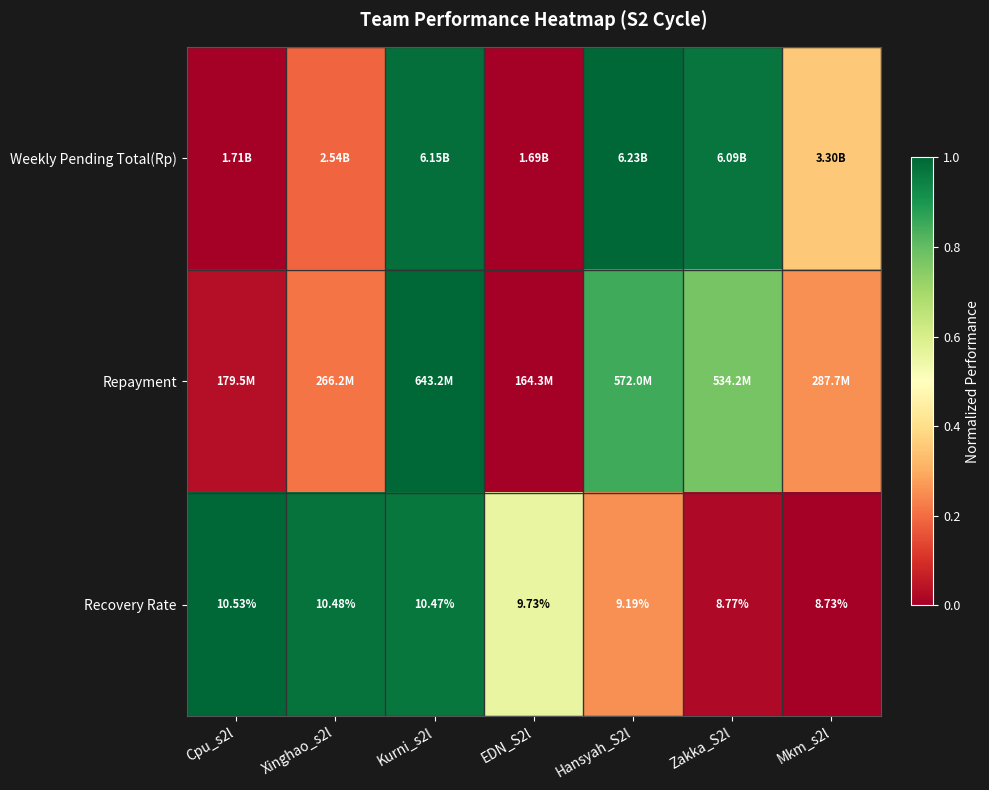

Which has a higher value, Hansyah_S2l or Cpu_s2l?

Hansyah_S2l